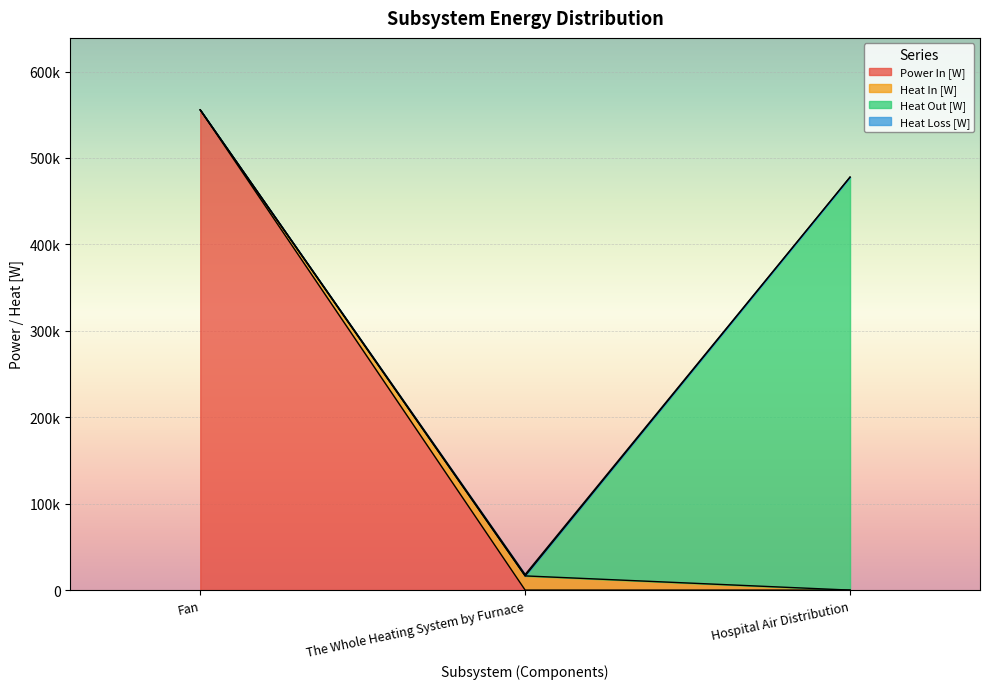

What is the maximum value for Heat Loss [W]?

555555.6